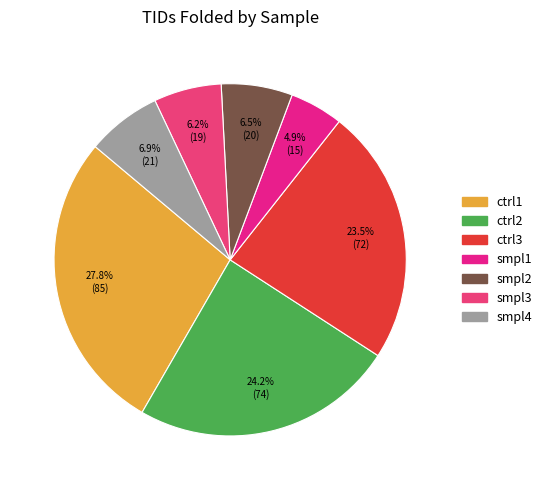

Which slice is the smallest?

smpl1